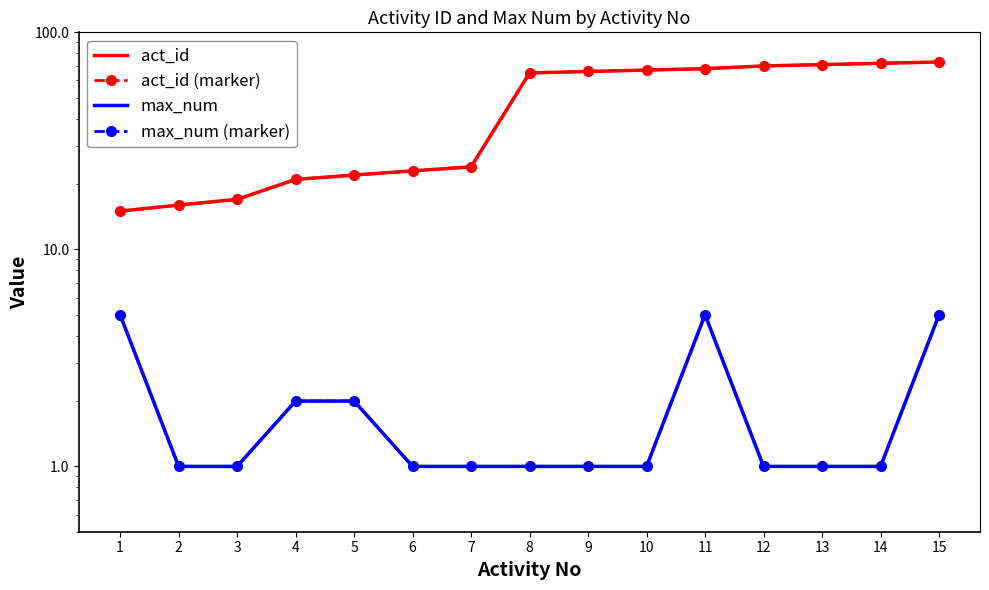

True or false: act_id (marker) and act_id intersect in this chart.

False